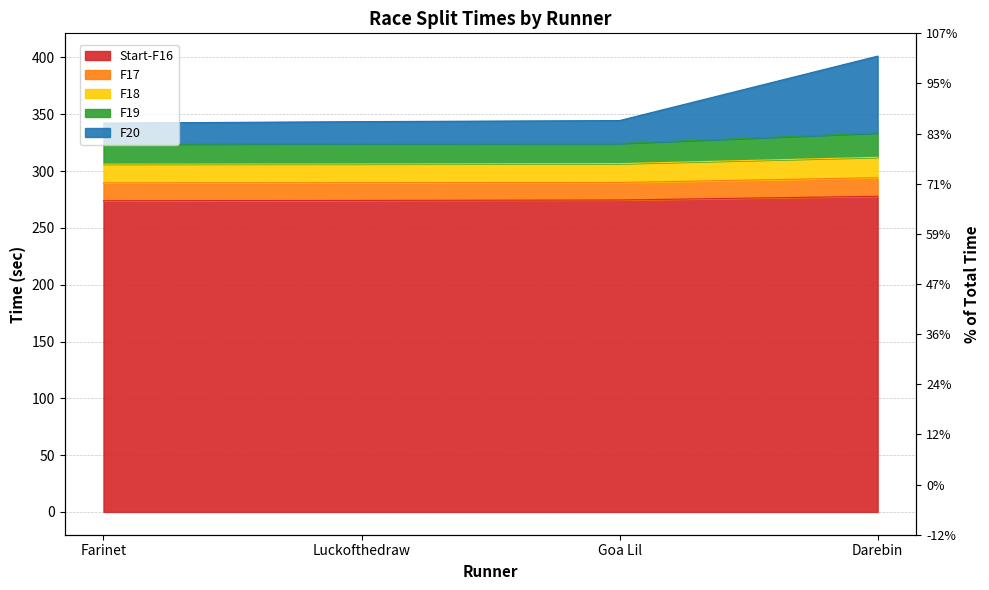

Which series has the largest range (max minus min)?

F20